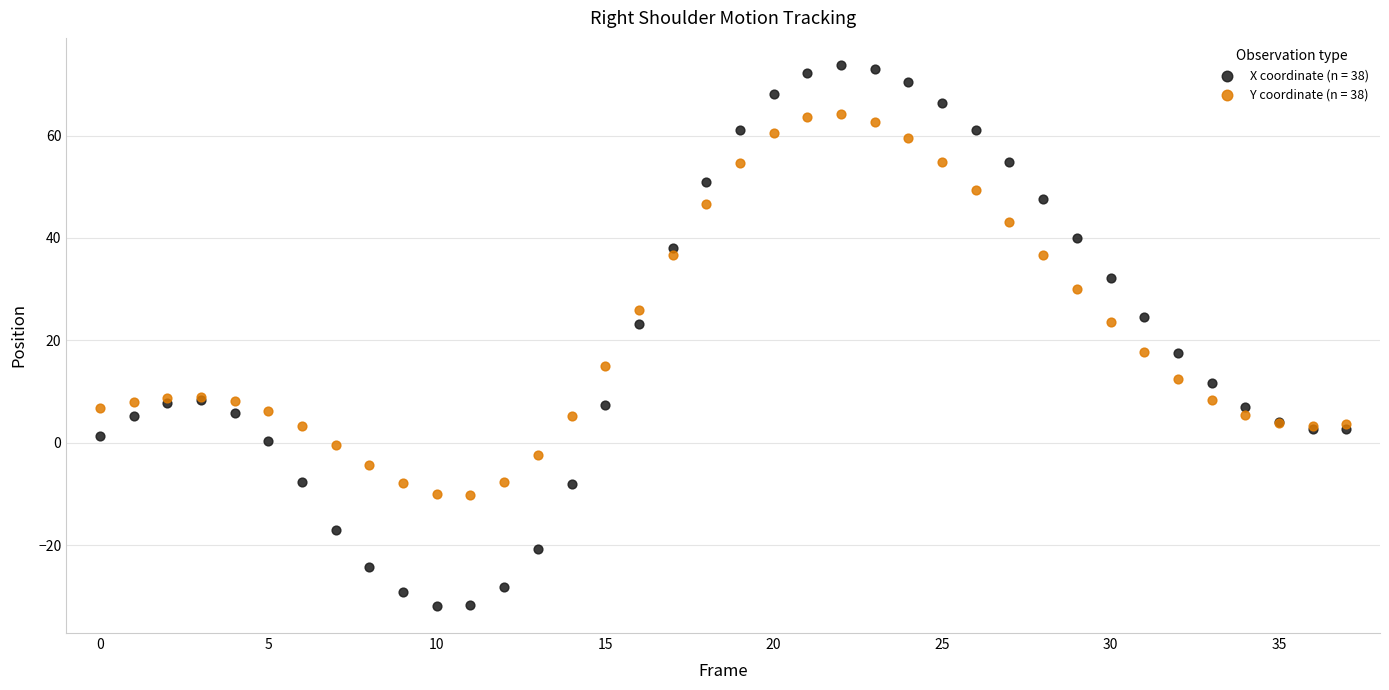

Which series has the largest Y range (max minus min)?

X coordinate (n = 38)